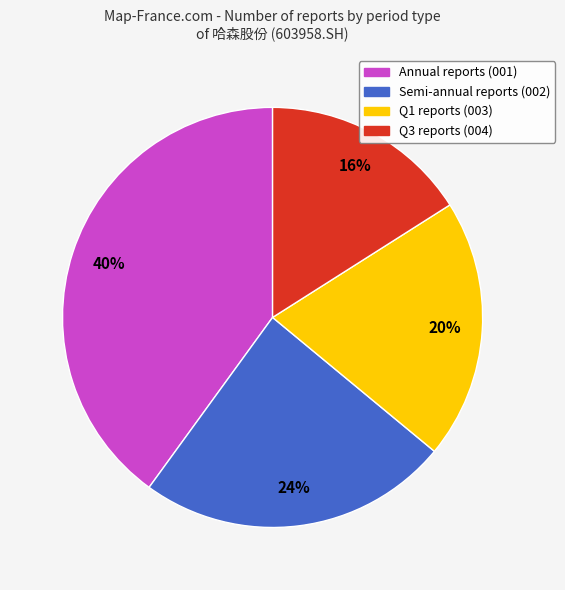

To the nearest percent, what is the average slice percentage?

25%